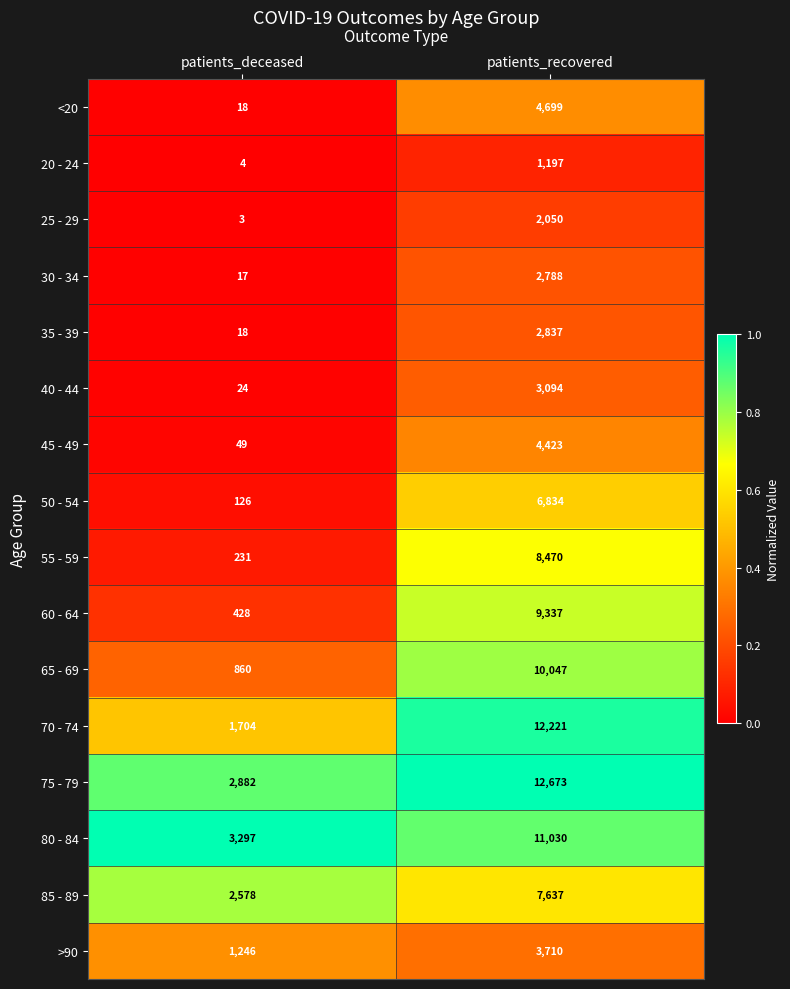

How many distinct data groups are displayed?

16